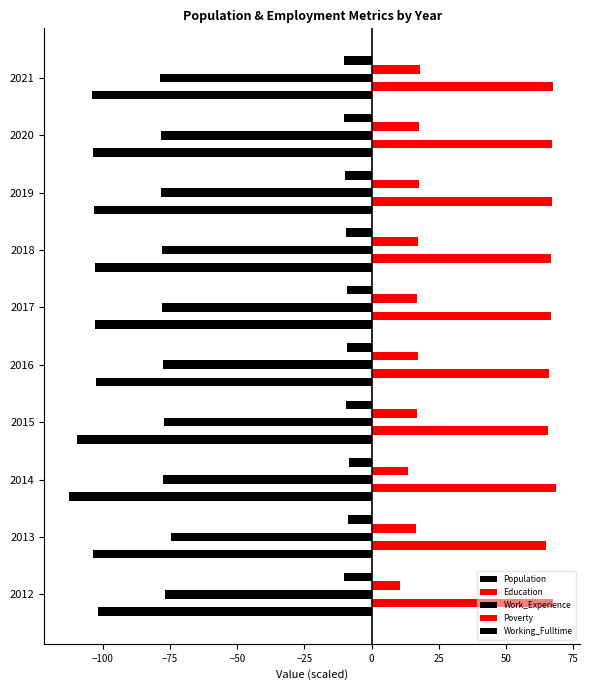

How many data points does each series have?

10